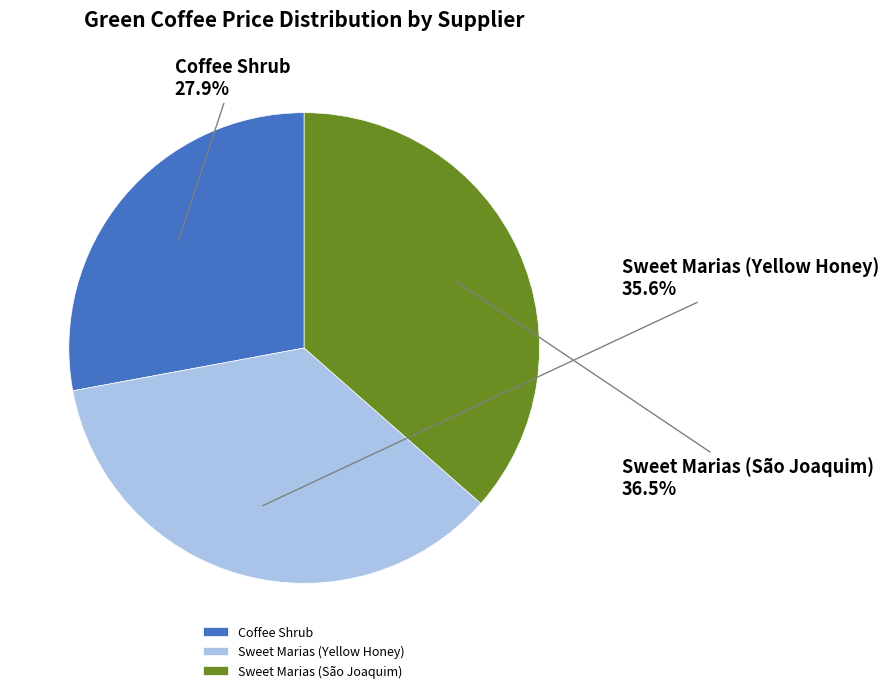

Rank the categories by value from highest to lowest.

Sweet Marias (São Joaquim), Sweet Marias (Yellow Honey), Coffee Shrub